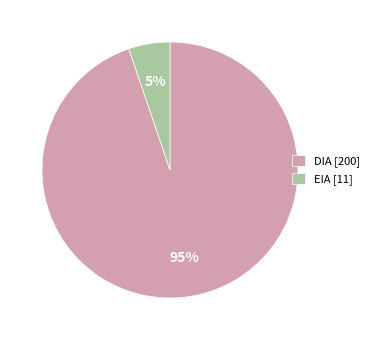

Rank the categories by value from lowest to highest.

EIA, DIA